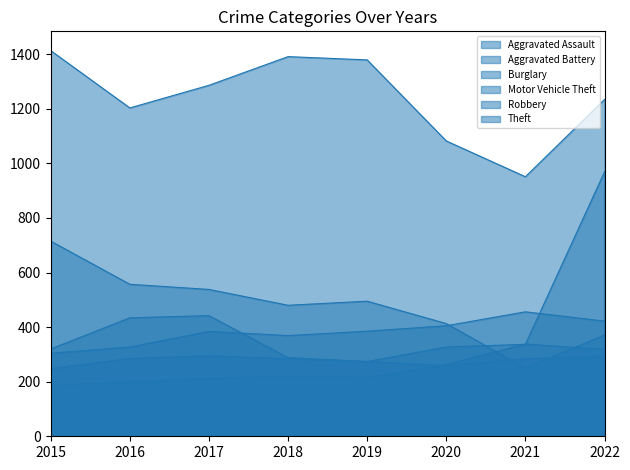

At 2021, list the series in order from largest to smallest.

Theft, Aggravated Battery, Aggravated Assault, Motor Vehicle Theft, Robbery, Burglary